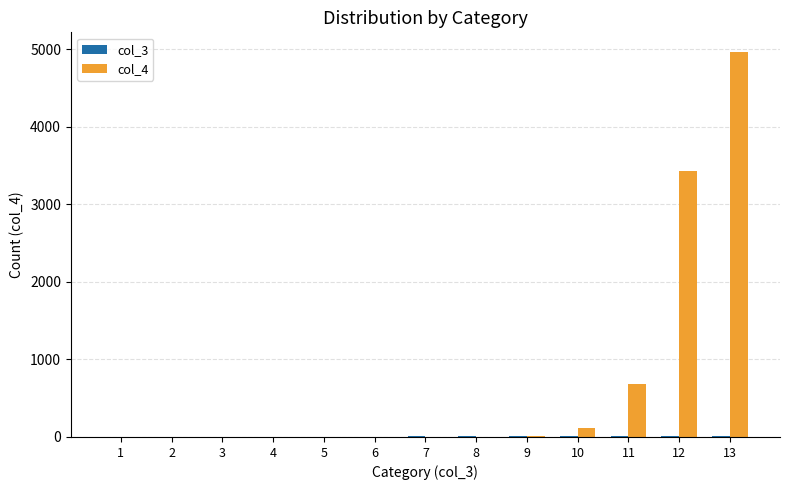

The value of col_4 at 2 is 0. True or false?

True